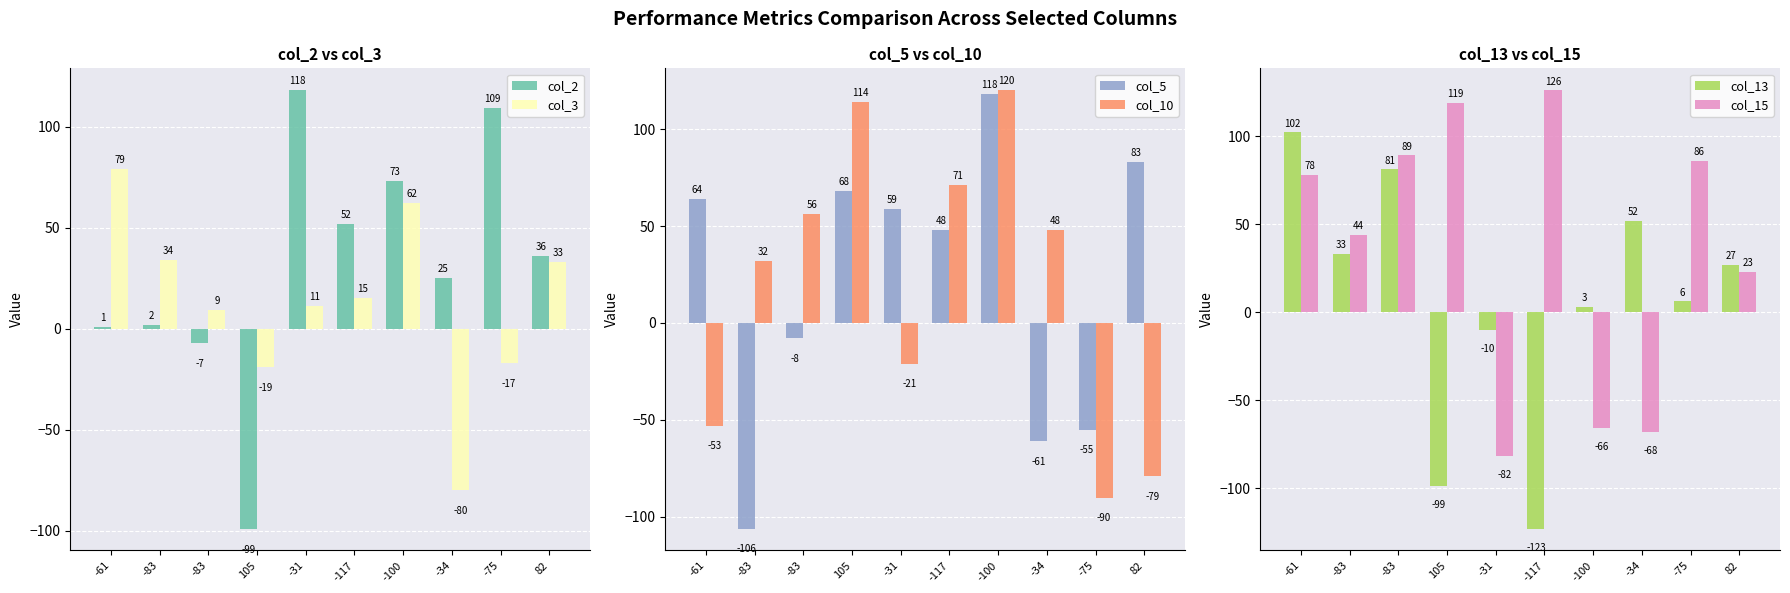

Is the value of col_13 at 105 greater than the value of col_5 at -34?

No